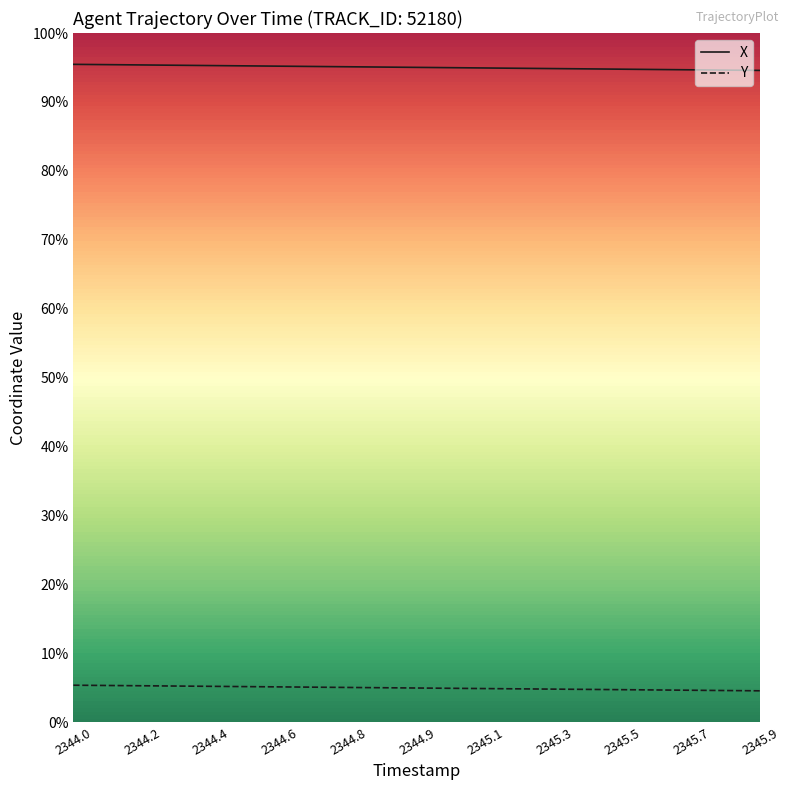

List the series in order of their peak value, highest first.

X, Y